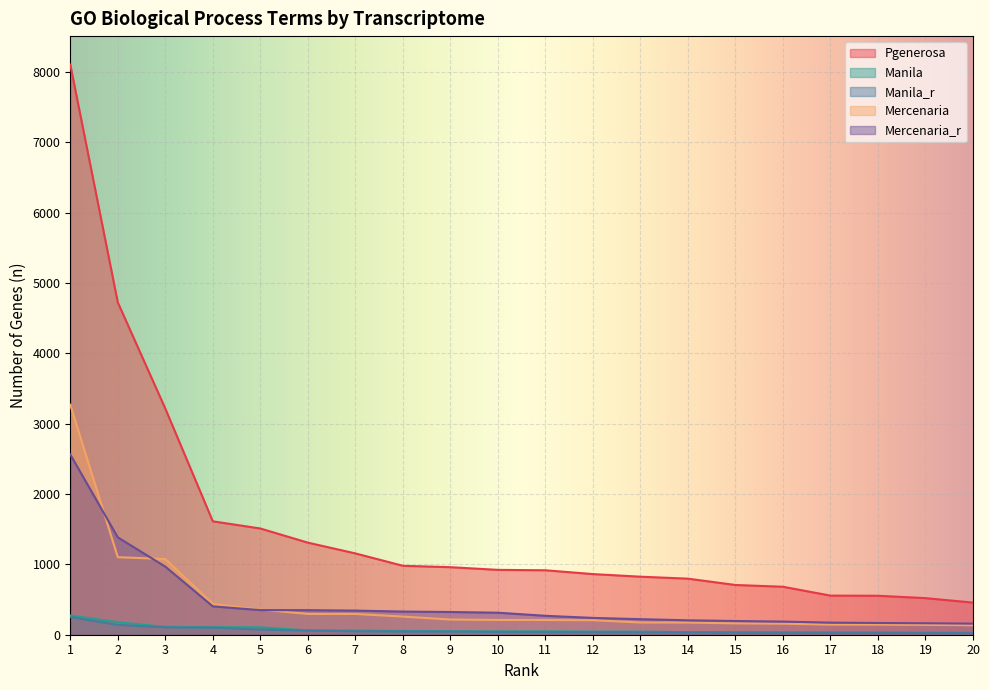

Which series has the largest range (max minus min)?

Pgenerosa